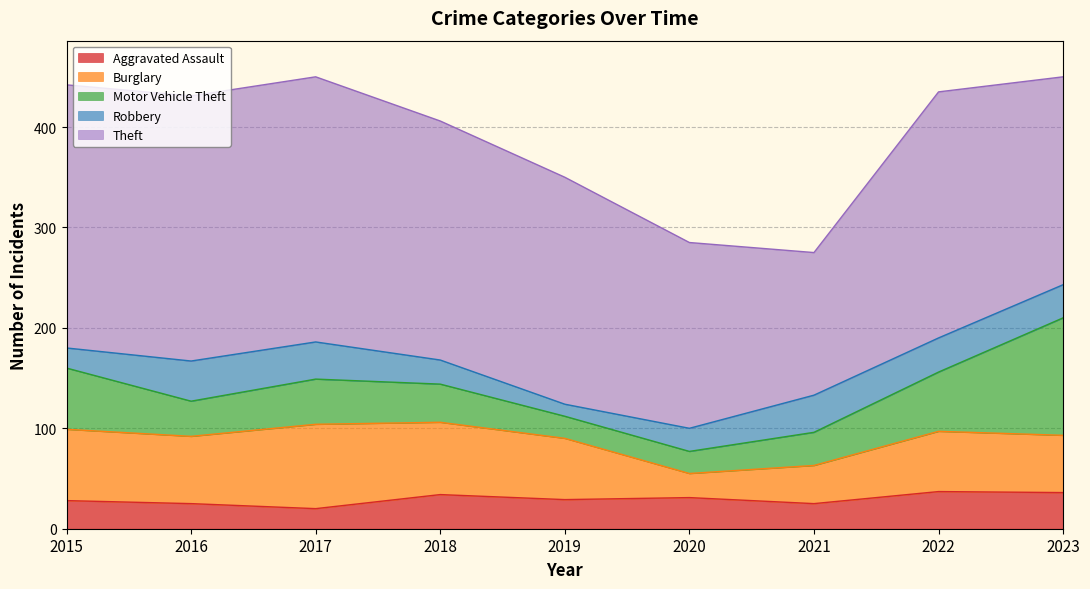

What is the average value of the Burglary series?

59